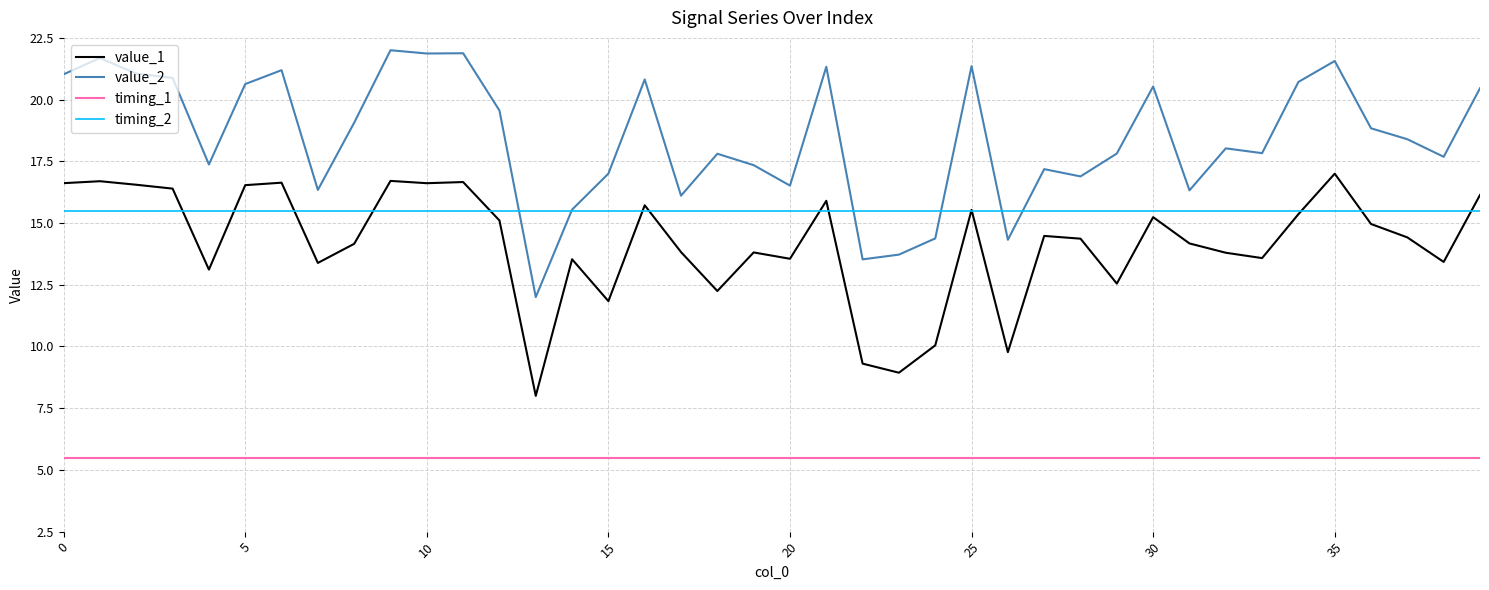

Which series has the widest spread of values?

value_2